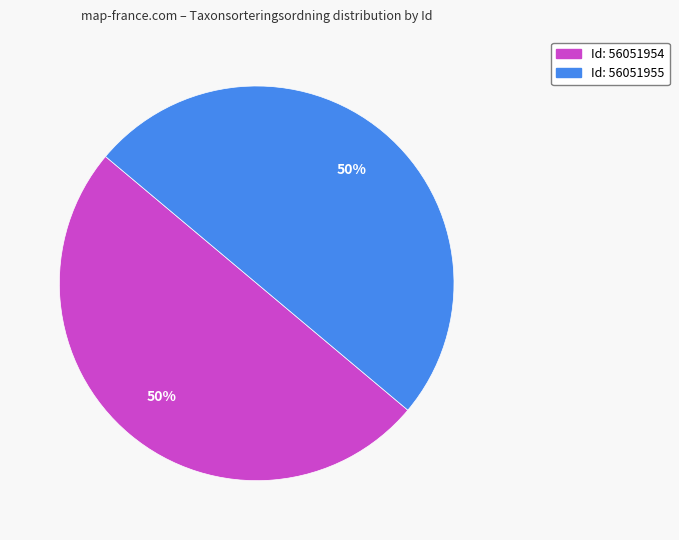

How many slices are in this pie chart?

2